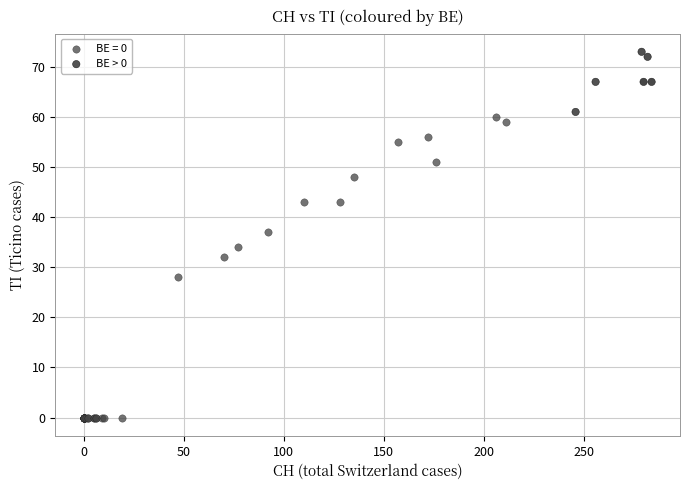

Which series reaches the maximum Y coordinate?

BE > 0